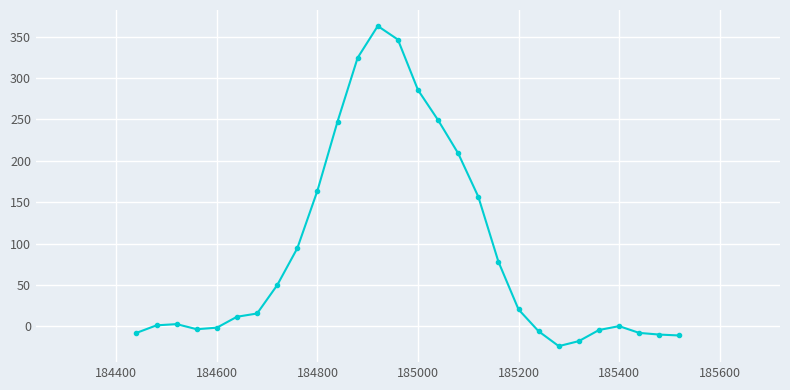

What is the difference between the maximum and minimum values?

386.7